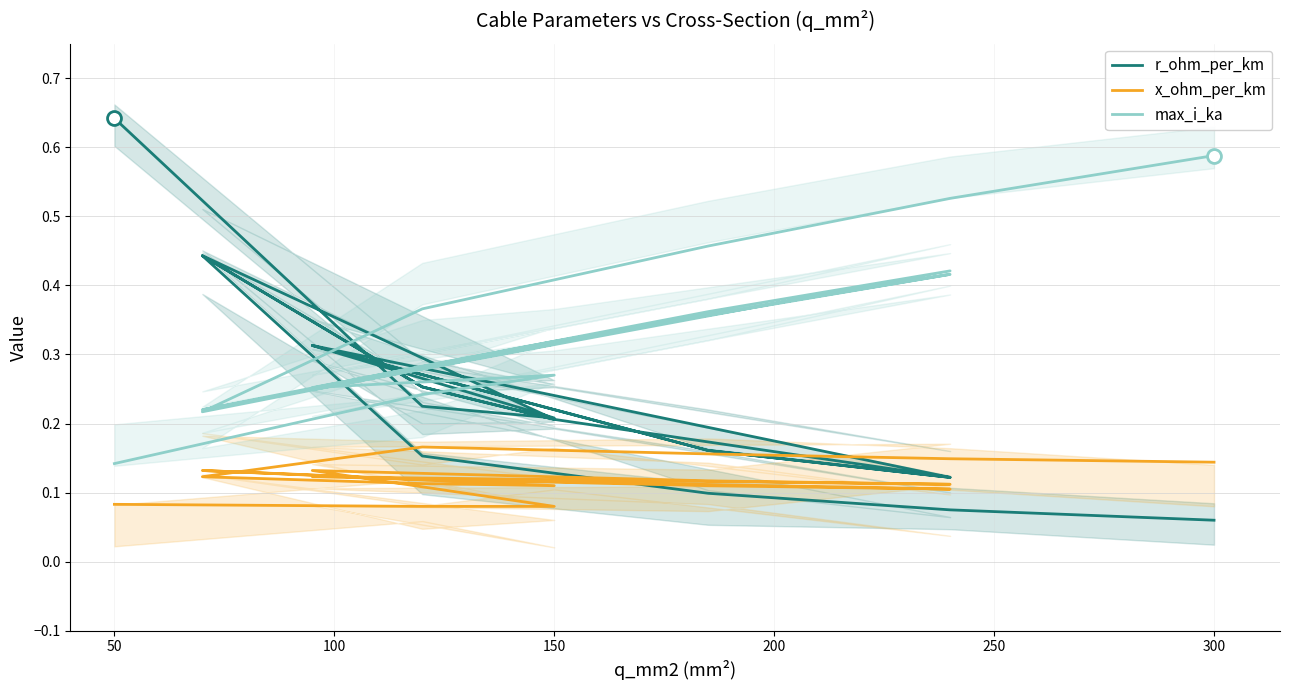

Reading right to left, transcribe all the data shown in this chart.

r_ohm_per_km: 0.1	0.1	0.1	0.2	0.4	0.3	0.2	0.4	0.3	0.2	0.1	0.2	0.3	0.1	0.2	0.3	0.2	0.2	0.6
x_ohm_per_km: 0.1	0.1	0.2	0.2	0.1	0.1	0.1	0.1	0.1	0.1	0.1	0.1	0.1	0.1	0.1	0.1	0.1	0.1	0.1
max_i_ka: 0.6	0.5	0.5	0.4	0.2	0.3	0.3	0.2	0.3	0.3	0.4	0.4	0.2	0.4	0.4	0.3	0.3	0.2	0.1